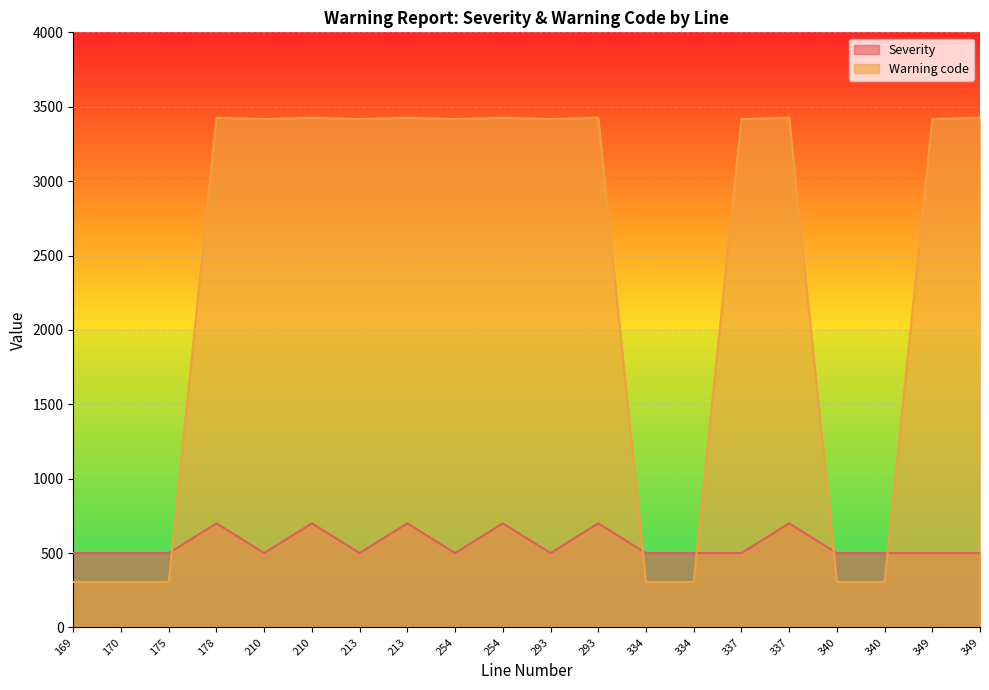

At which category is the sum across all series the highest?

178